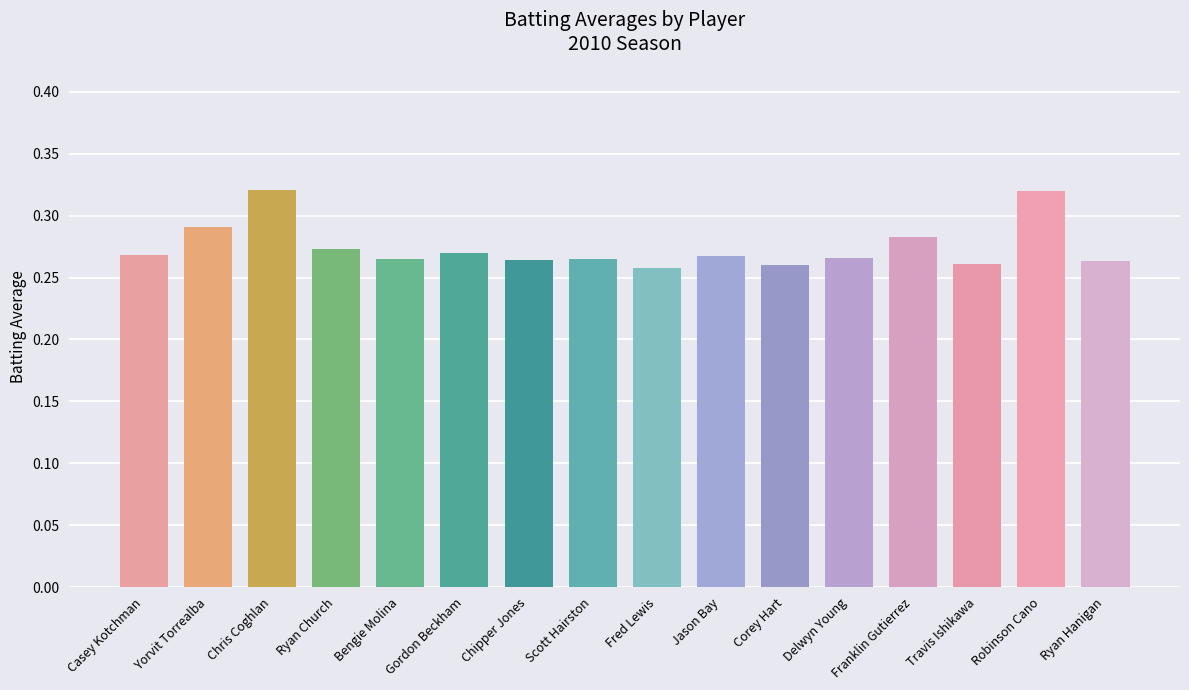

Is it true that the value at Gordon Beckham is 0.1?

False